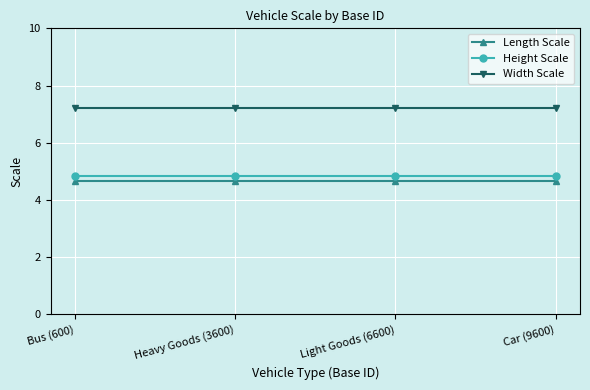

What is the difference between the highest and lowest values at Bus (600)?

2.5